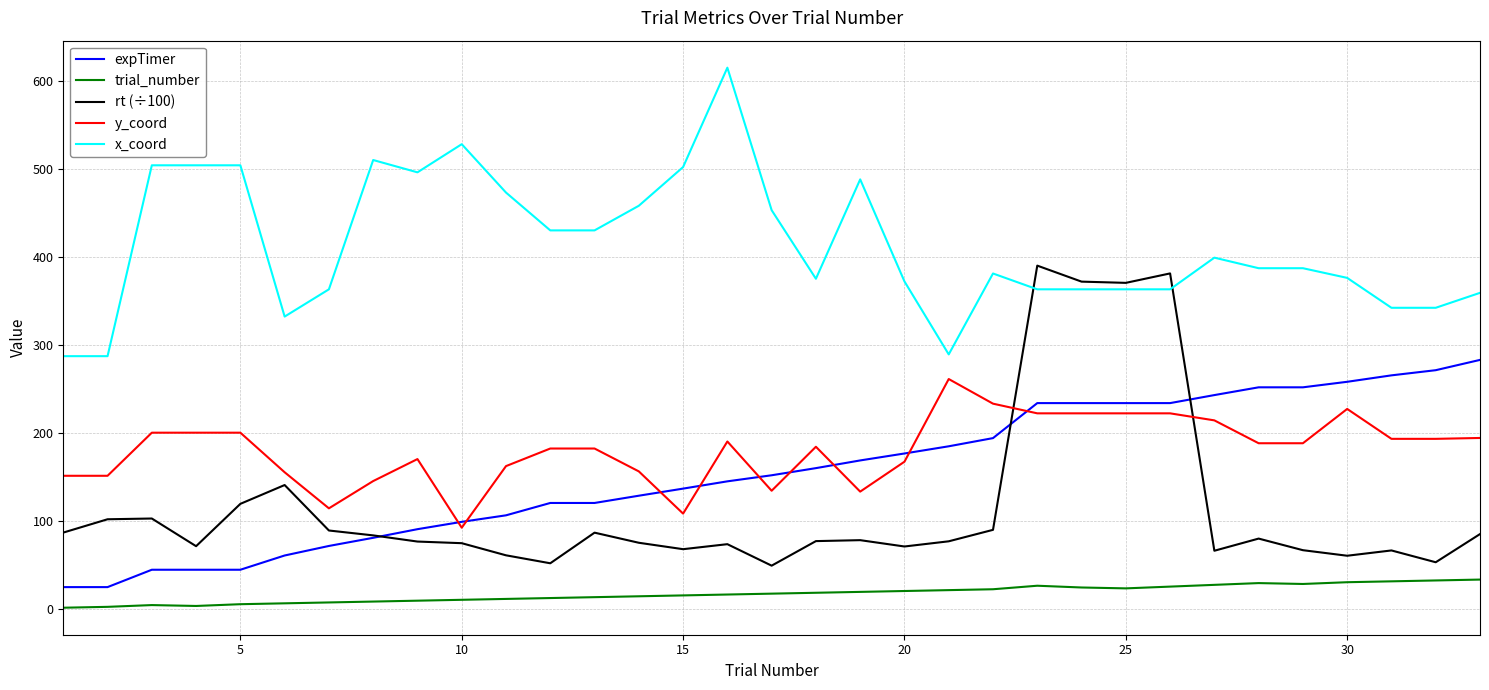

What are all the series names shown in the legend?

expTimer, trial_number, rt (÷100), y_coord, x_coord